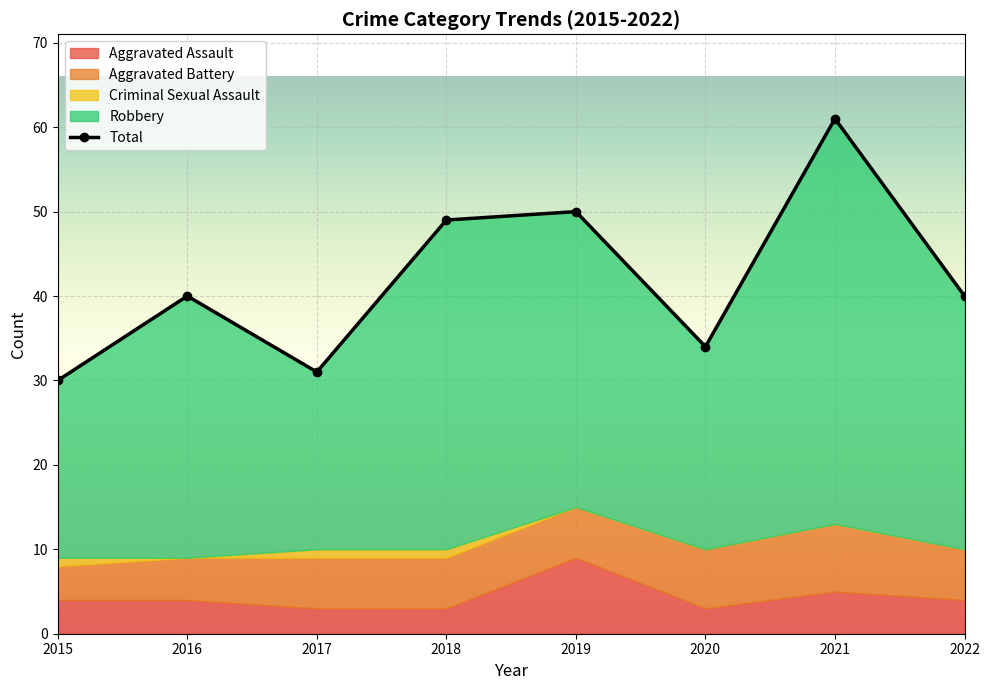

Which series has the widest spread of values?

Total